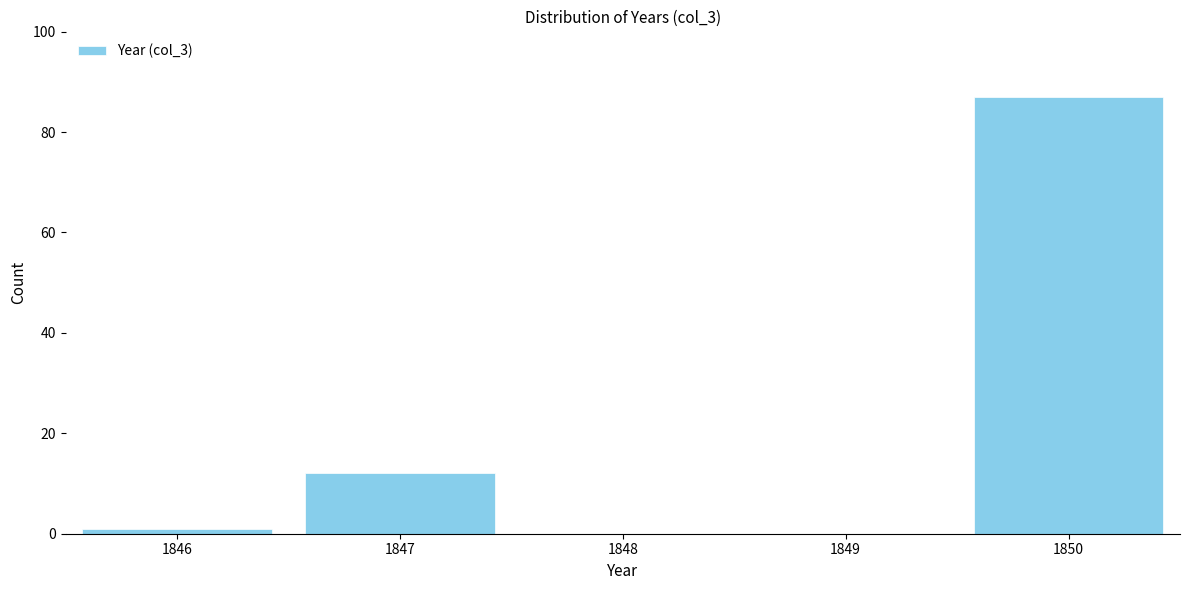

Reading left to right, list all the values displayed in this chart.

1846=1	1847=12	1848=0	1849=0	1850=87